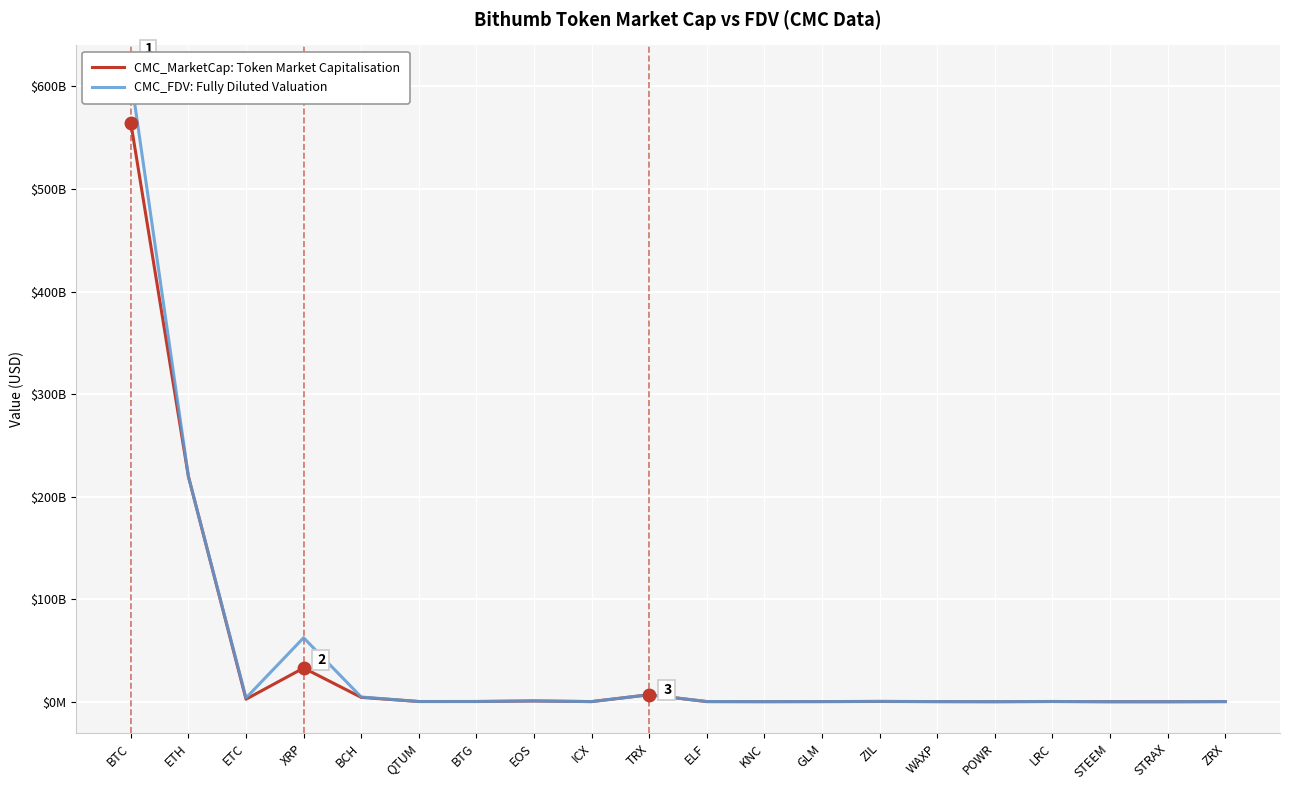

Rank the categories by CMC_MarketCap value from lowest to highest.

STRAX, POWR, STEEM, KNC, WAXP, ELF, ZRX, ICX, GLM, BTG, QTUM, LRC, ZIL, EOS, ETC, BCH, TRX, XRP, ETH, BTC